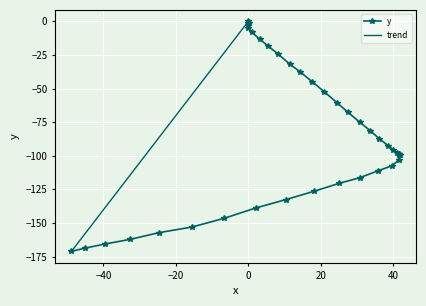

What is the average value?

-84.4